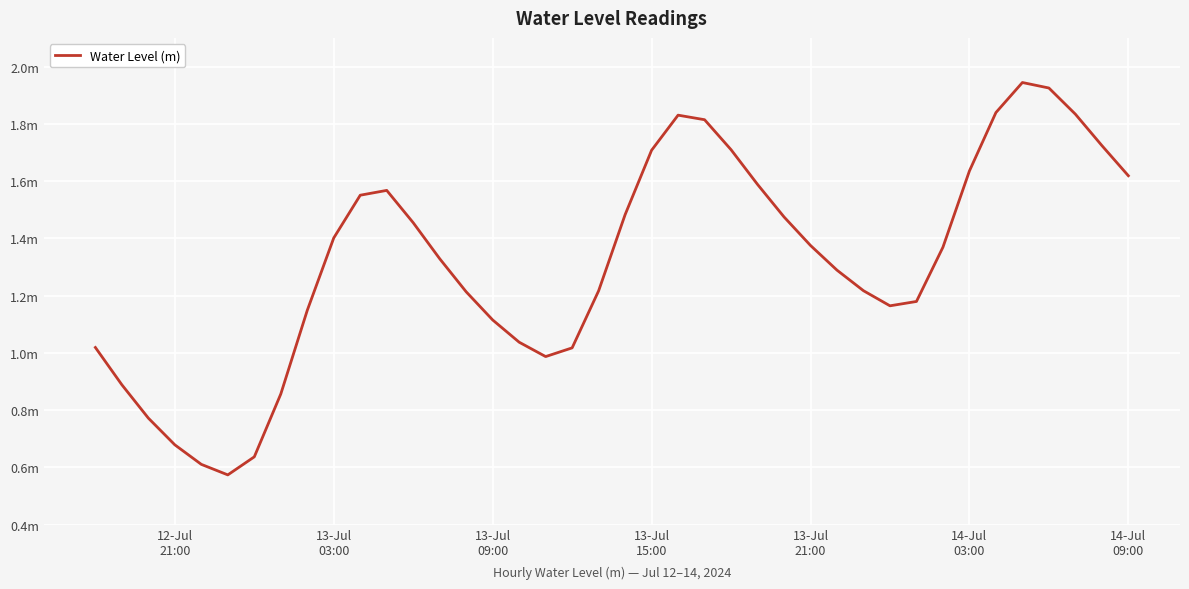

Is this an area chart (filled region under the line)?

No